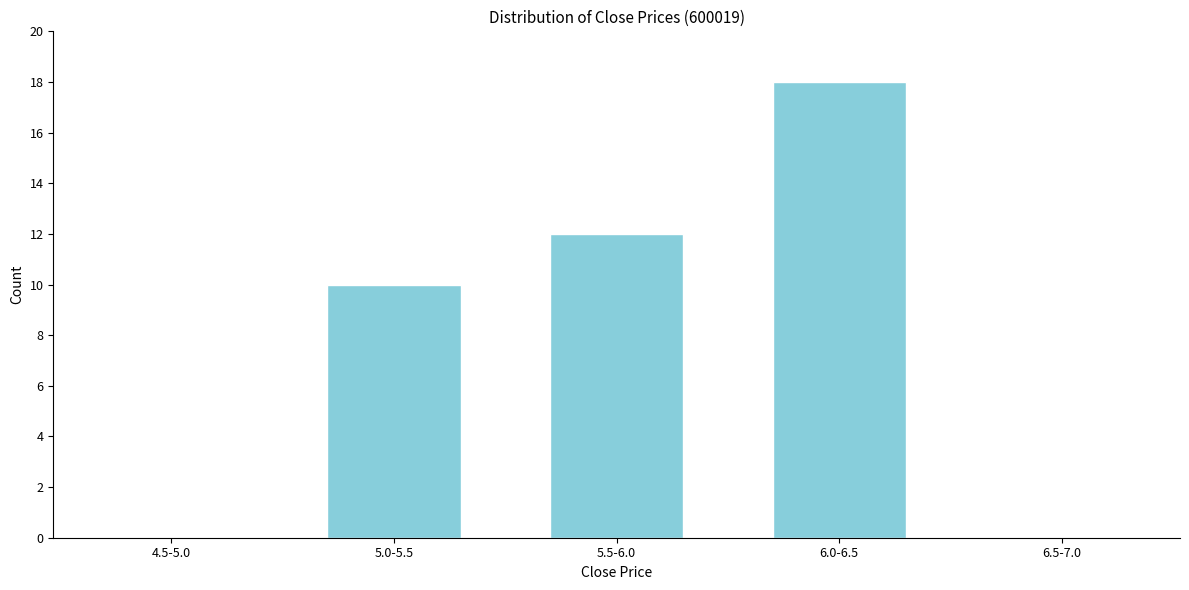

Reading left to right, extract all data points from this chart.

4.5-5.0=0	5.0-5.5=10	5.5-6.0=12	6.0-6.5=18	6.5-7.0=0